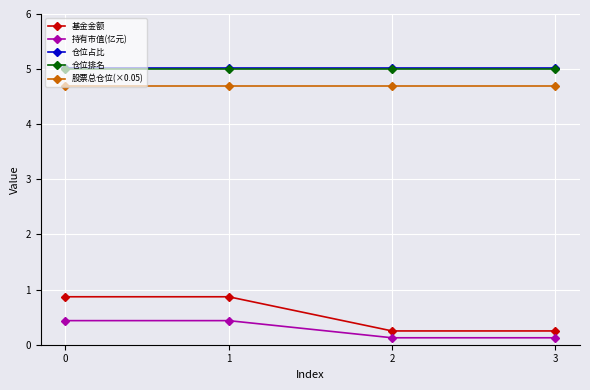

How many 持有市值(亿元) values are between 0 and 1?

4